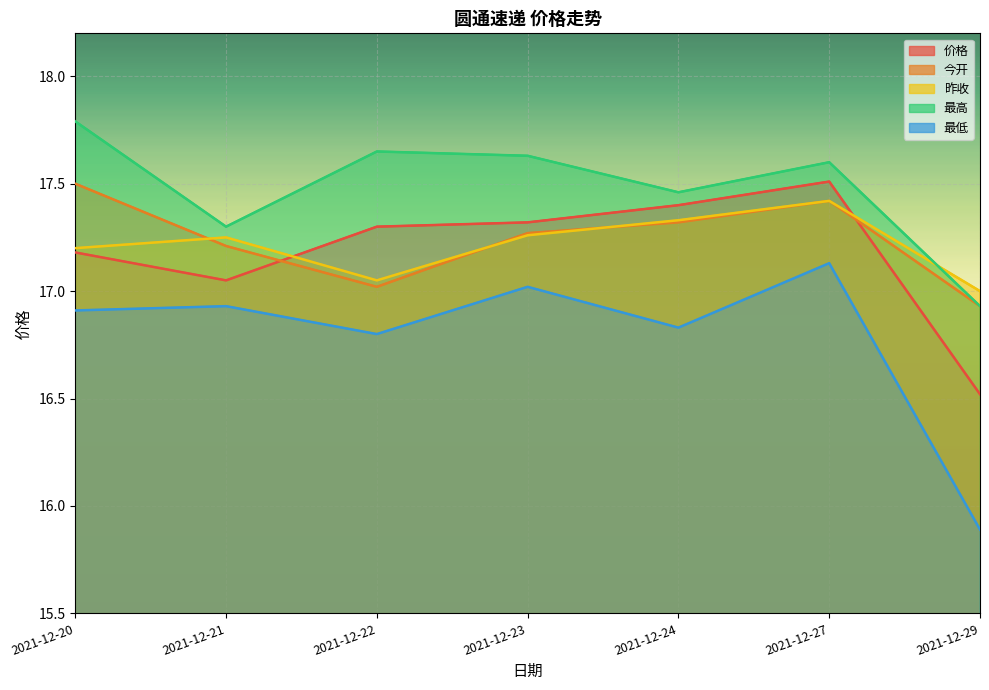

Where does the 最高 series first go above 17?

2021-12-20